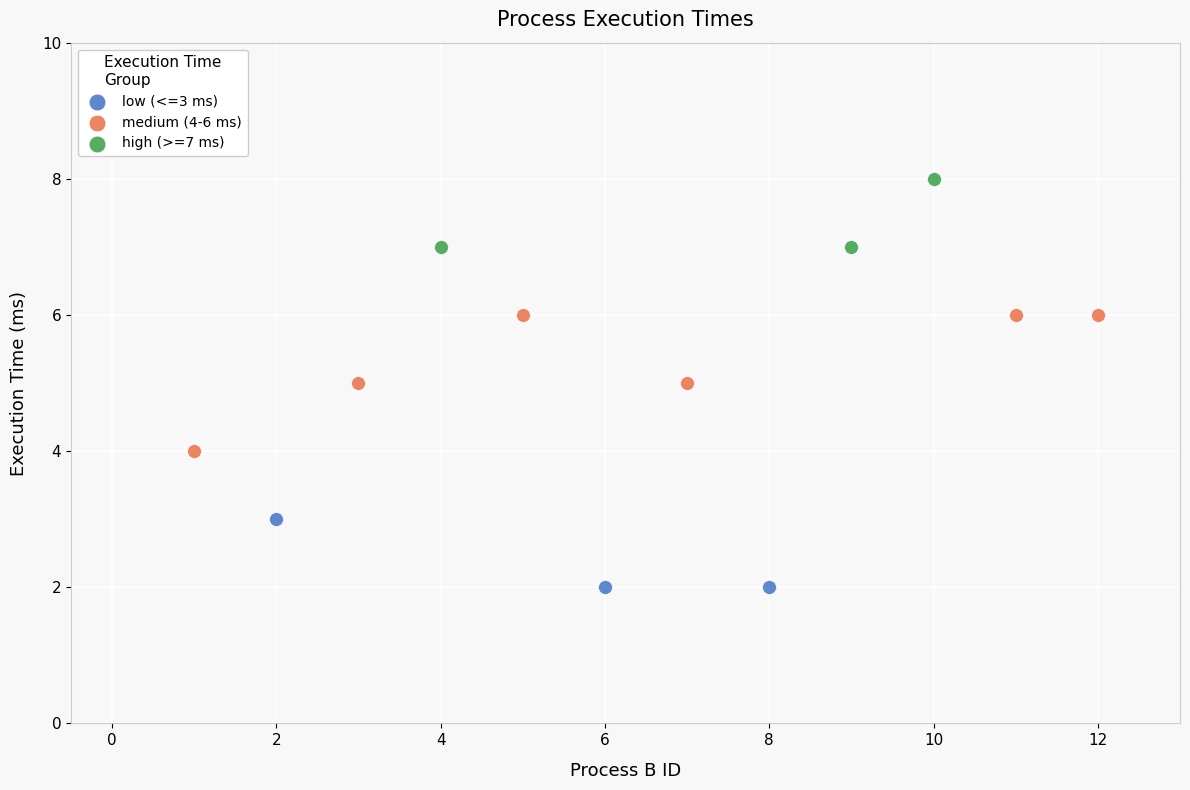

Which series has the largest Y range (max minus min)?

medium (4-6 ms)